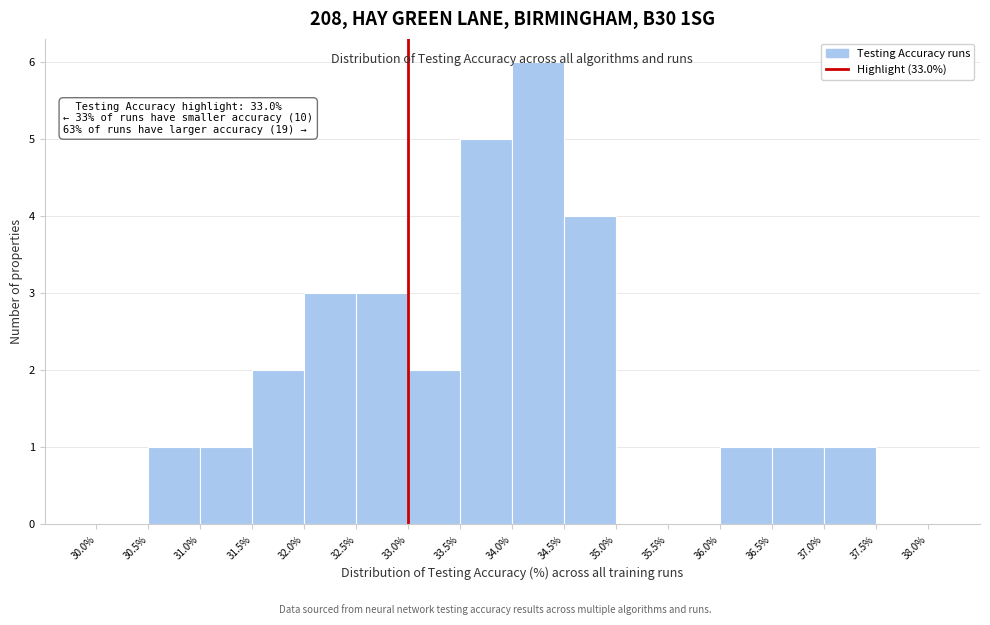

Which range on the x-axis has the tallest bar?

34.0% to 34.5%